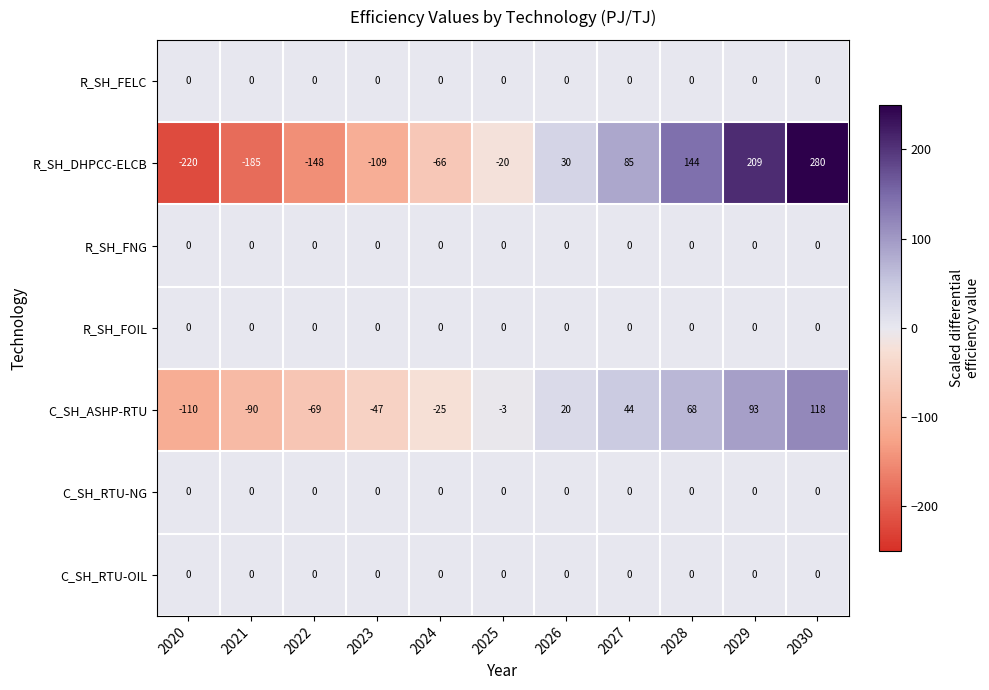

What is the total value across all series at 2021?

-275